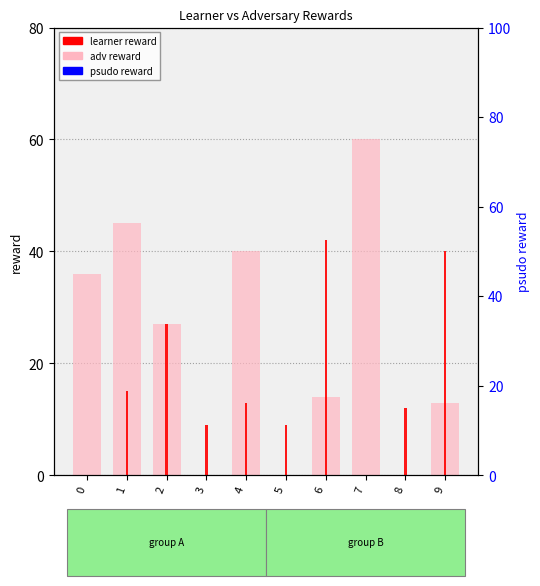

What is the total value across all series at 0?

36